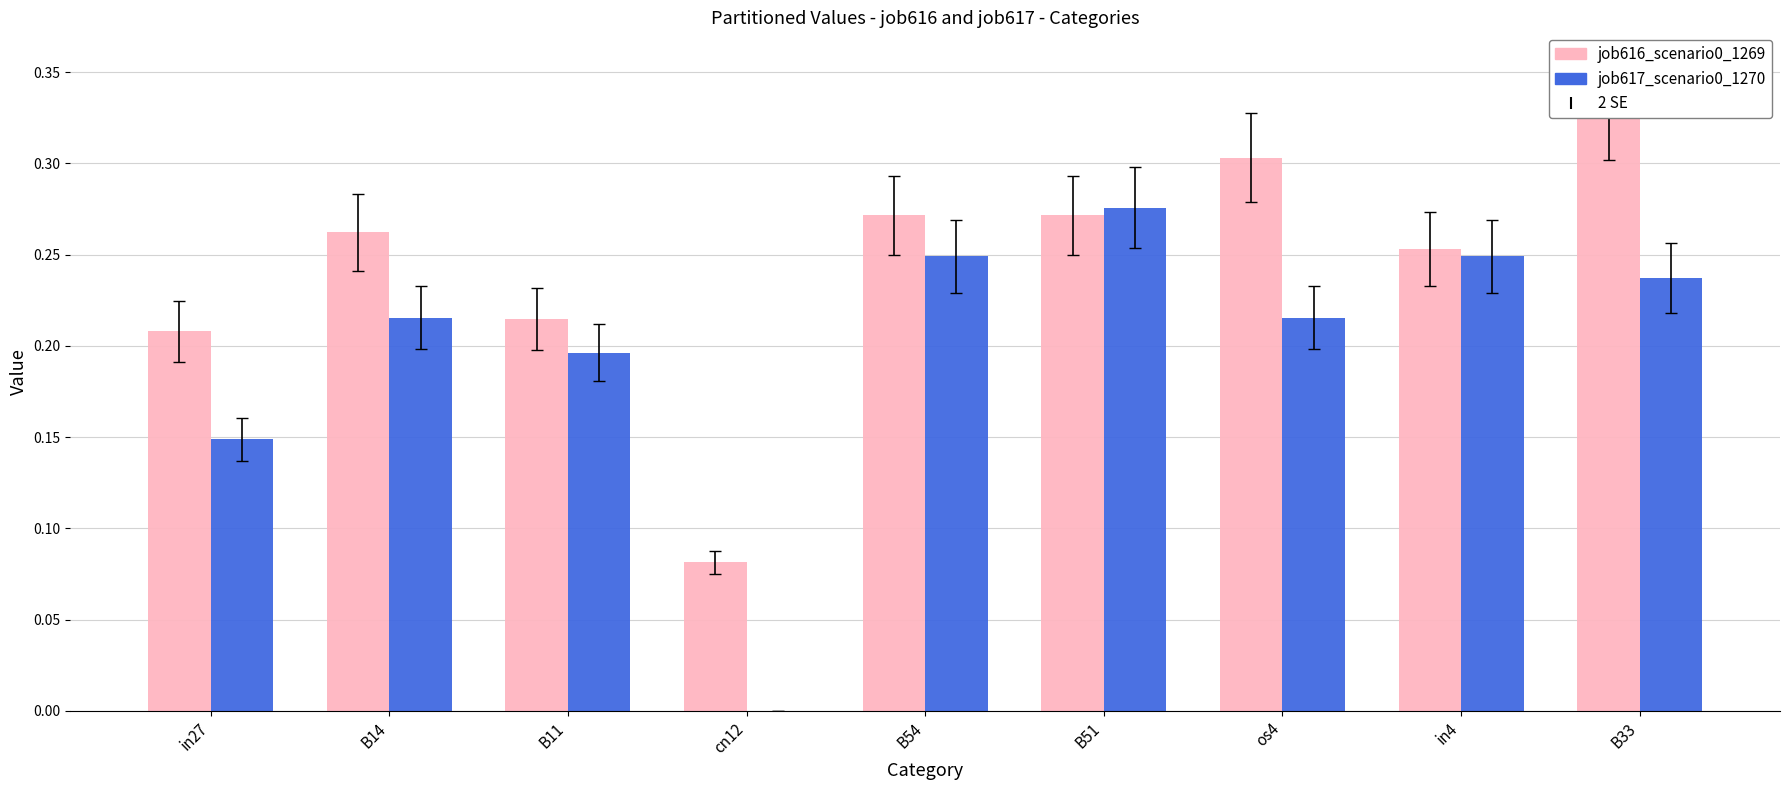

The job616_scenario0_1269 series shows 0.1 at B51. True or false?

False